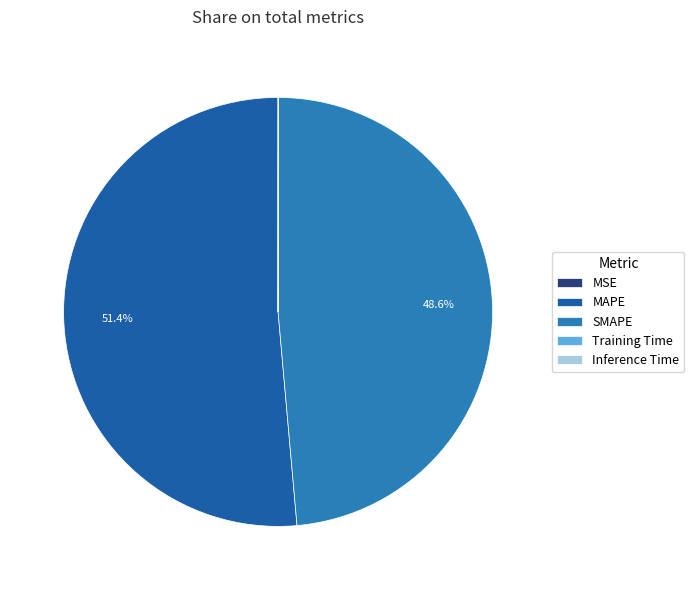

How much of the chart is everything except SMAPE?

51.4%